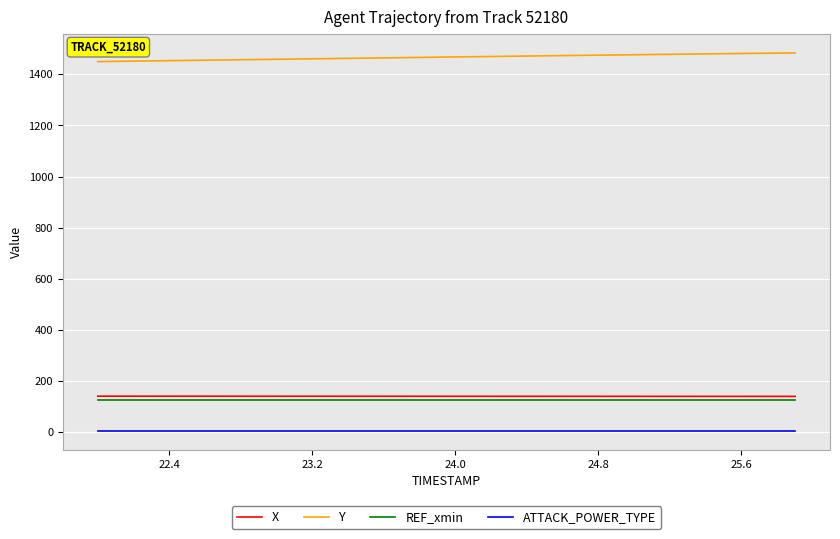

What is the sum of all REF_xmin values?

5039.7